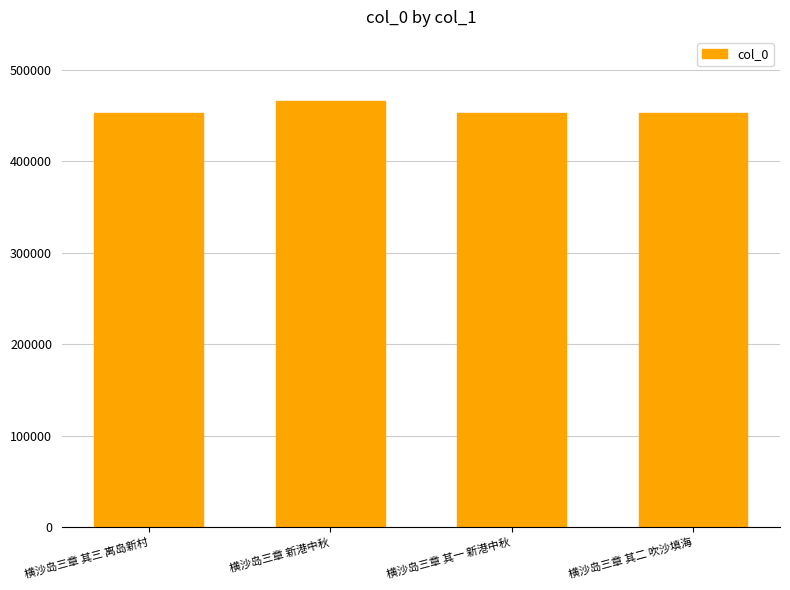

What is the minimum value shown in the chart?

452637